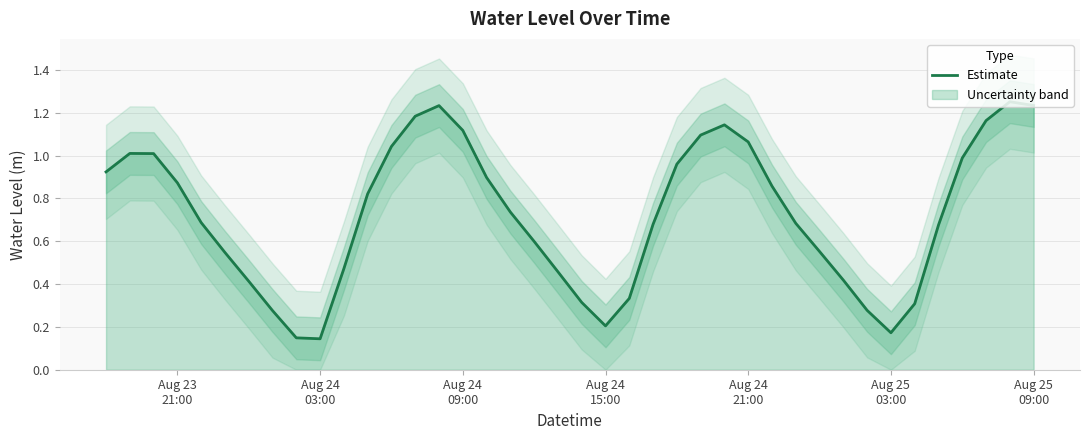

What value does the data have at Aug 25 03:00?

0.2